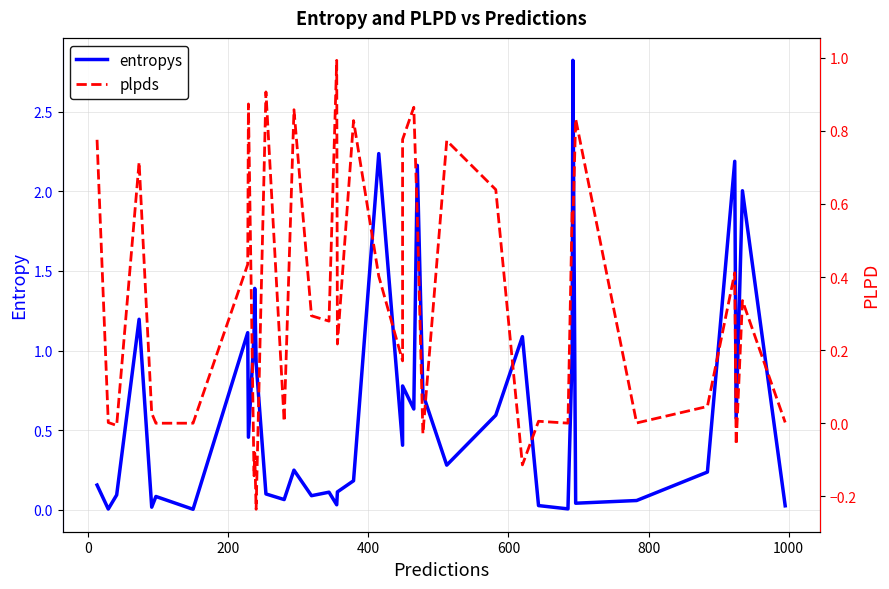

Does the chart have visible grid lines?

Yes